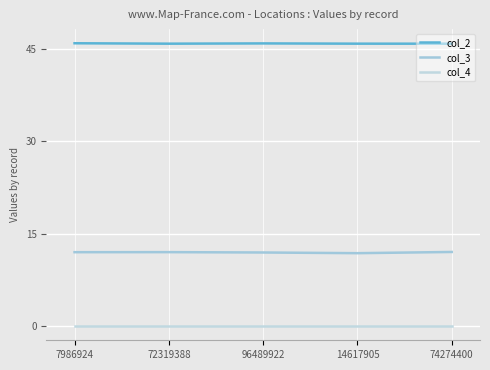

Rank the series at 74274400 from lowest to highest value.

col_4, col_3, col_2